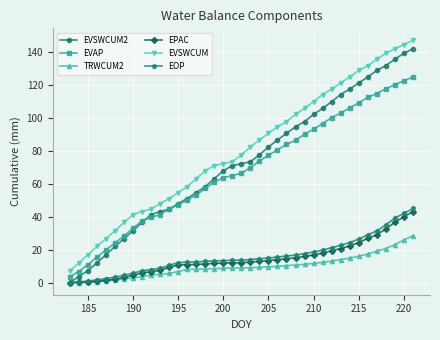

Is this an area chart (filled region under the line)?

No